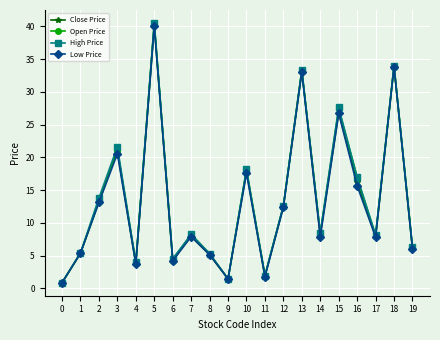

Is this an area chart (filled region under the line)?

No